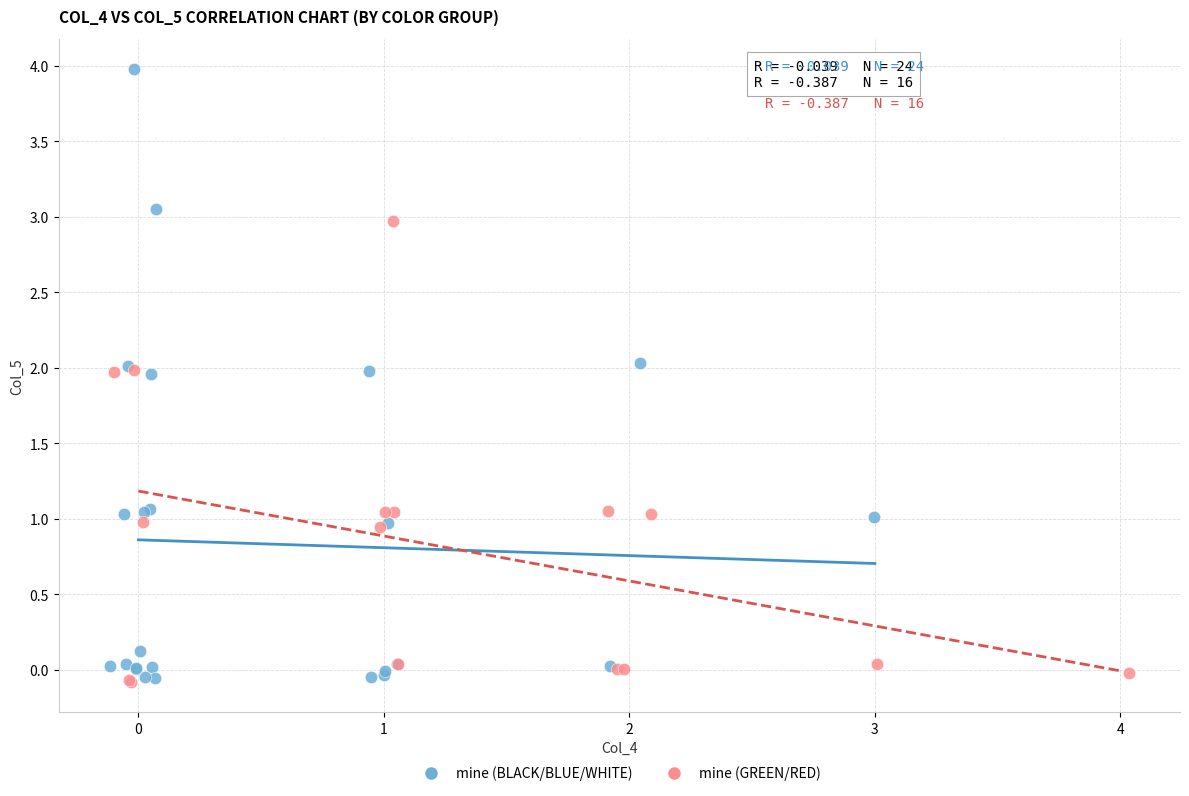

Which series contains the highest Y value?

mine (BLACK/BLUE/WHITE)